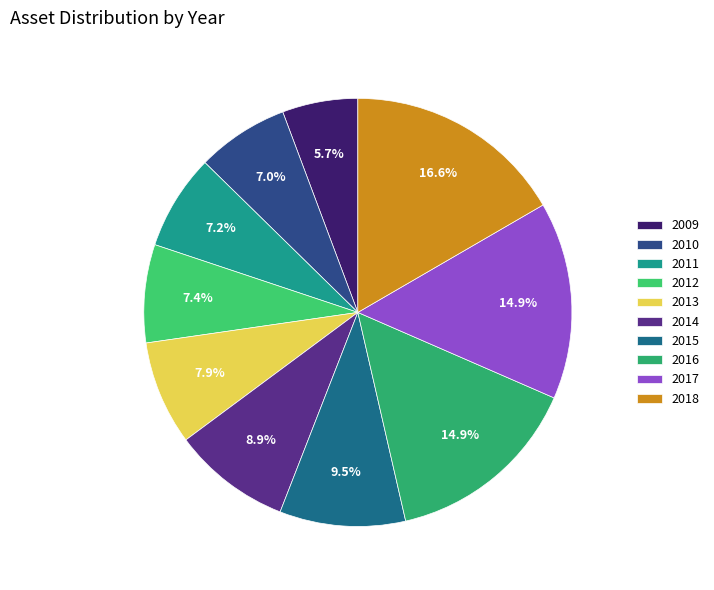

Which slice is the largest?

2018